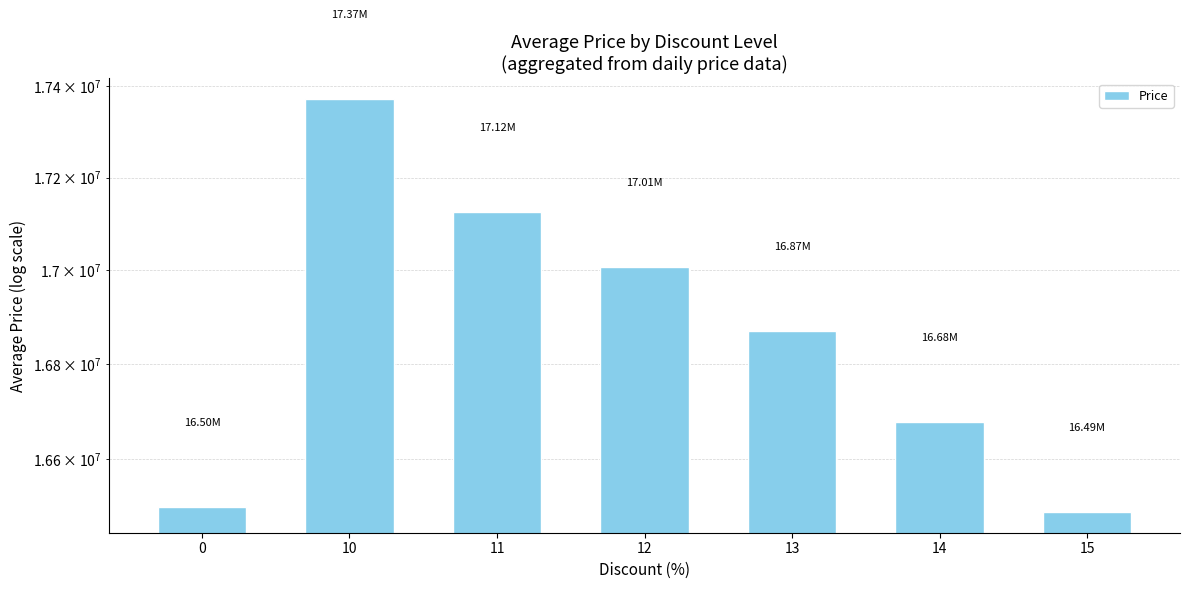

What is the smallest value displayed?

16490000